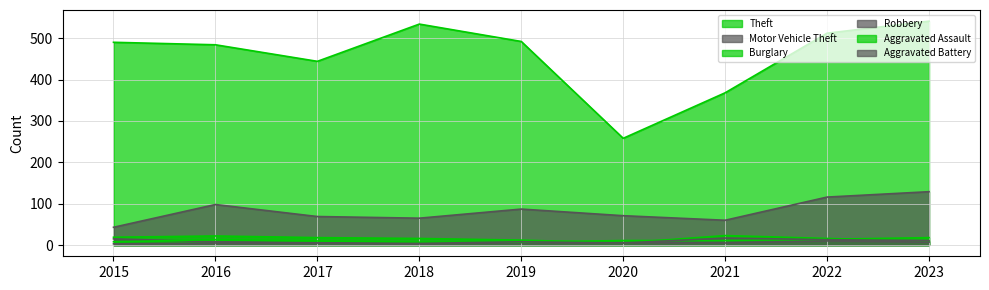

True or false: Motor Vehicle Theft has a value of 71 at 2020.

True